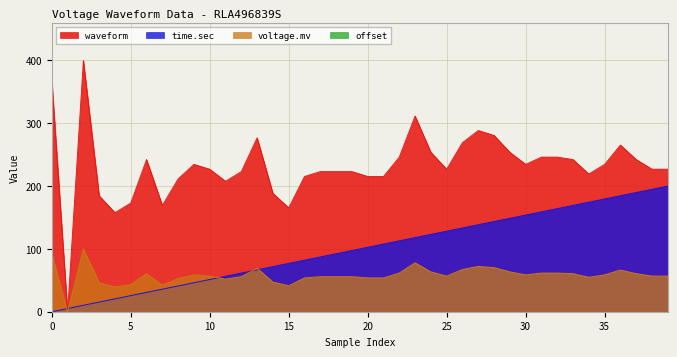

What is the greatest value displayed?

400.0